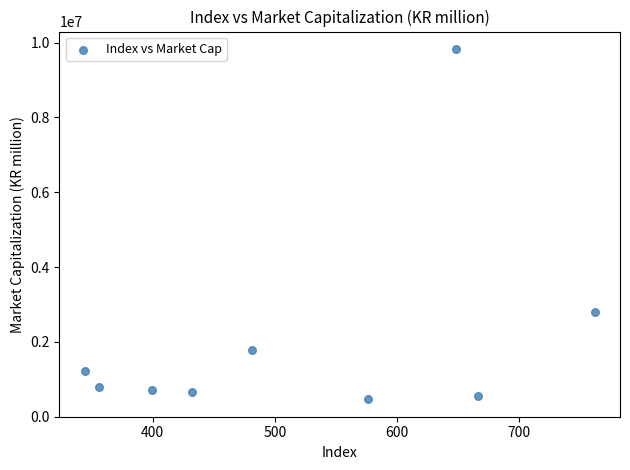

What is the range of Y values (max minus min)?

9361569.0